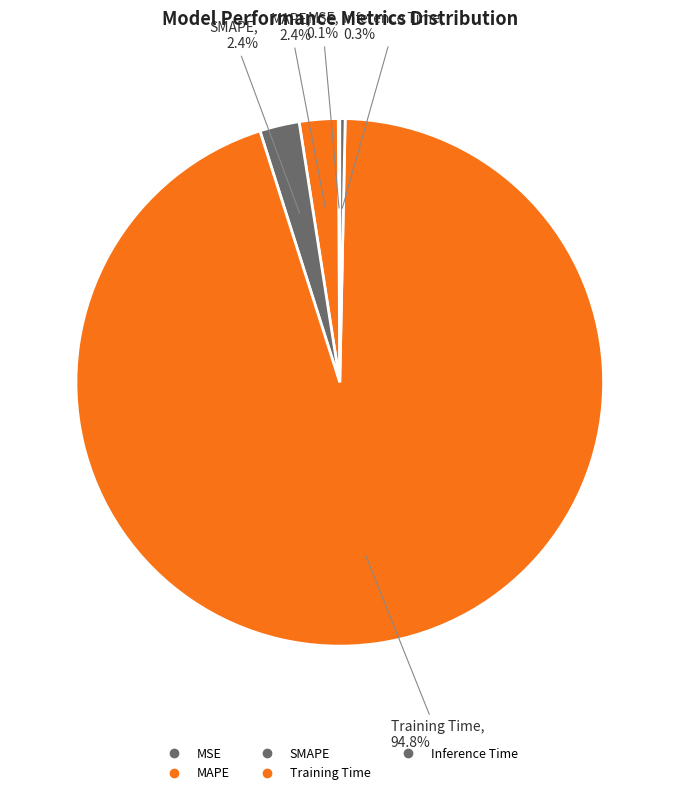

Which category has the biggest portion of the pie?

Training Time